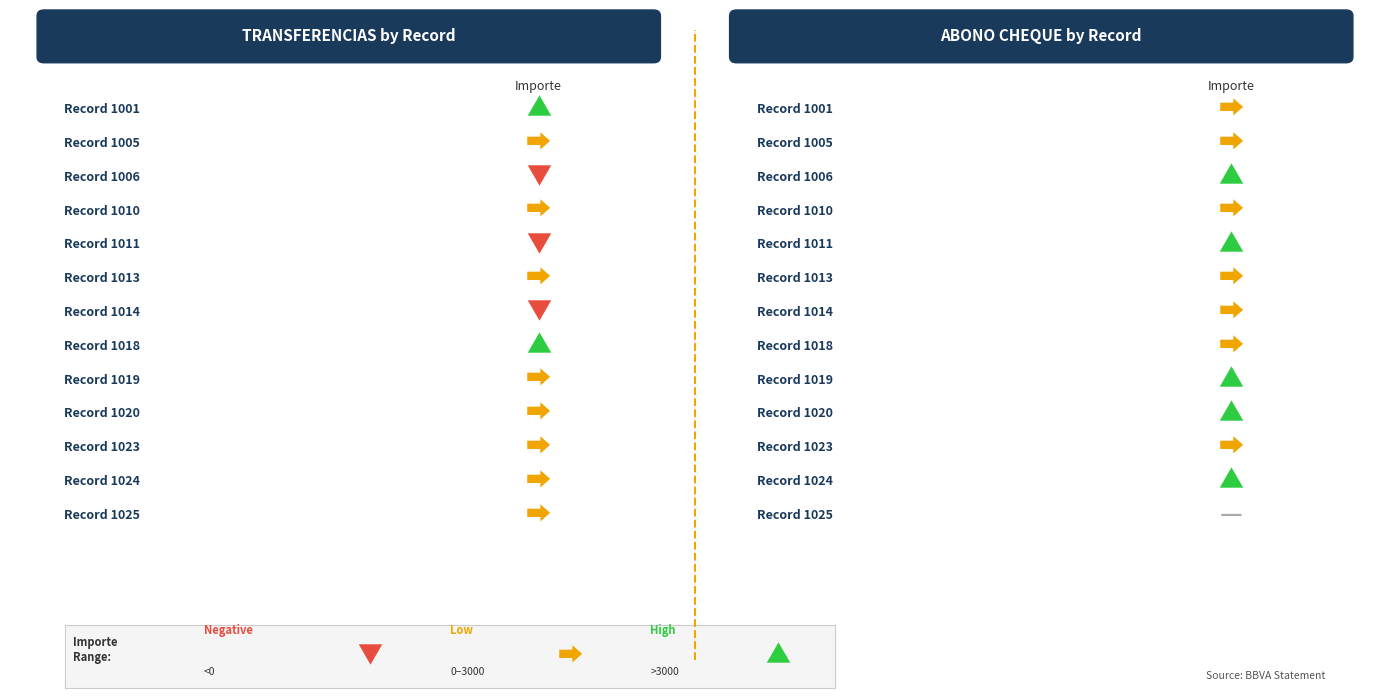

How many bars are there in total?

26